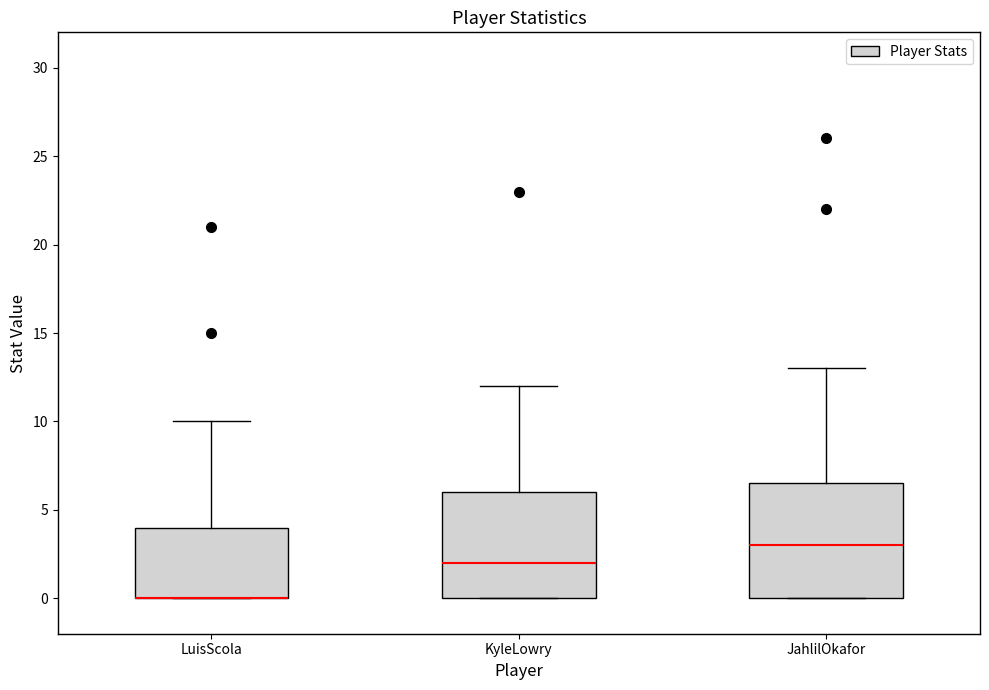

Where is the upper edge of the box for LuisScola on the y-axis? The values are not printed on the chart, so give them approximately, as read against the axis.

4.0